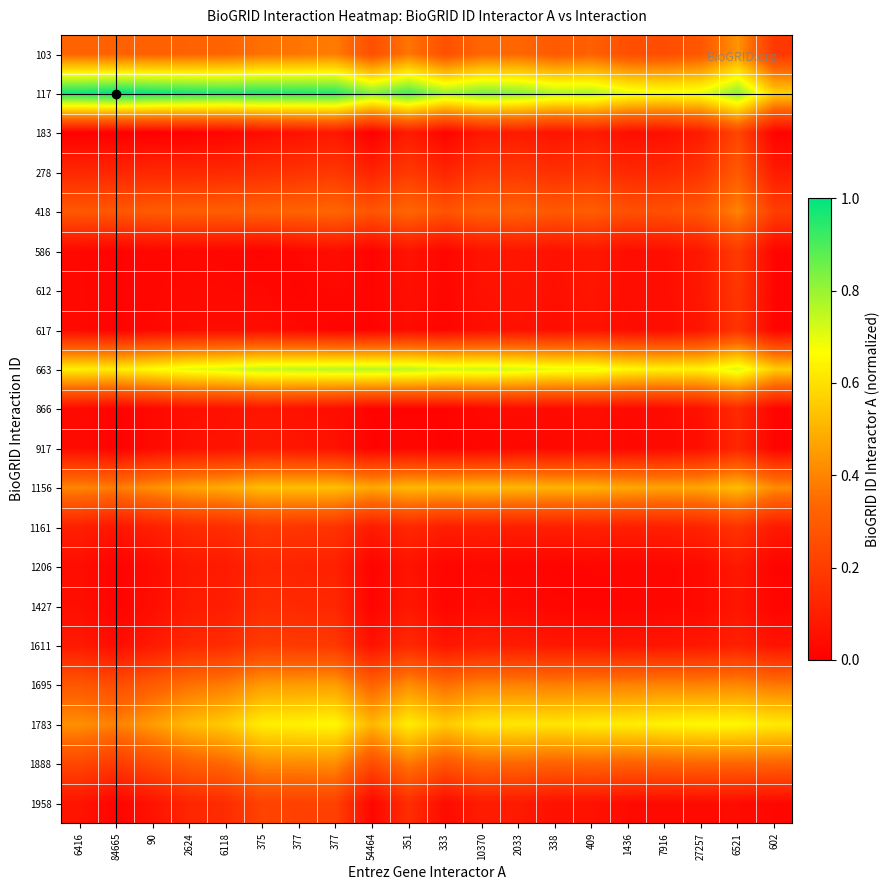

Reading left to right, transcribe all the data shown in this chart.

103: 6416=0.3	84665=0.3	90=0.3	2624=0.3	6118=0.3	375=0.4	377=0.4	377=0.4	54464=0.3	351=0.4	333=0.3	10370=0.3	2033=0.3	338=0.3	409=0.3	1436=0.3	7916=0.3	27257=0.3	6521=0.4	602=0.2
117: 6416=1.0	84665=1.0	90=1.0	2624=1.0	6118=1.0	375=1.0	377=1.0	377=0.9	54464=0.8	351=0.9	333=0.8	10370=0.8	2033=0.8	338=0.8	409=0.8	1436=0.7	7916=0.7	27257=0.7	6521=0.8	602=0.6
183: 6416=0.0	84665=0.0	90=0.0	2624=0.0	6118=0.0	375=0.0	377=0.1	377=0.1	54464=0.0	351=0.1	333=0.0	10370=0.1	2033=0.1	338=0.1	409=0.1	1436=0.0	7916=0.1	27257=0.1	6521=0.2	602=0.0
278: 6416=0.1	84665=0.1	90=0.1	2624=0.1	6118=0.1	375=0.2	377=0.2	377=0.2	54464=0.1	351=0.2	333=0.1	10370=0.2	2033=0.2	338=0.2	409=0.2	1436=0.1	7916=0.1	27257=0.2	6521=0.3	602=0.1
418: 6416=0.3	84665=0.3	90=0.3	2624=0.3	6118=0.3	375=0.3	377=0.3	377=0.3	54464=0.3	351=0.3	333=0.3	10370=0.3	2033=0.3	338=0.3	409=0.3	1436=0.3	7916=0.3	27257=0.3	6521=0.4	602=0.2
586: 6416=0.0	84665=0.0	90=0.0	2624=0.0	6118=0.0	375=0.0	377=0.0	377=0.0	54464=0.0	351=0.1	333=0.0	10370=0.1	2033=0.1	338=0.1	409=0.1	1436=0.0	7916=0.1	27257=0.1	6521=0.2	602=0.0
612: 6416=0.0	84665=0.0	90=0.0	2624=0.0	6118=0.0	375=0.0	377=0.0	377=0.0	54464=0.0	351=0.1	333=0.0	10370=0.1	2033=0.1	338=0.1	409=0.1	1436=0.0	7916=0.0	27257=0.1	6521=0.2	602=0.0
617: 6416=0.0	84665=0.0	90=0.0	2624=0.0	6118=0.0	375=0.0	377=0.0	377=0.0	54464=0.0	351=0.0	333=0.0	10370=0.0	2033=0.1	338=0.0	409=0.1	1436=0.0	7916=0.0	27257=0.1	6521=0.2	602=0.0
663: 6416=0.6	84665=0.6	90=0.7	2624=0.7	6118=0.7	375=0.7	377=0.8	377=0.8	54464=0.8	351=0.8	333=0.7	10370=0.7	2033=0.7	338=0.7	409=0.7	1436=0.7	7916=0.6	27257=0.6	6521=0.7	602=0.6
866: 6416=0.0	84665=0.0	90=0.0	2624=0.1	6118=0.1	375=0.1	377=0.1	377=0.0	54464=0.0	351=0.0	333=0.0	10370=0.0	2033=0.0	338=0.0	409=0.0	1436=0.0	7916=0.0	27257=0.1	6521=0.1	602=0.0
917: 6416=0.0	84665=0.0	90=0.0	2624=0.1	6118=0.1	375=0.1	377=0.1	377=0.1	54464=0.0	351=0.0	333=0.0	10370=0.0	2033=0.0	338=0.0	409=0.0	1436=0.0	7916=0.0	27257=0.1	6521=0.1	602=0.0
1156: 6416=0.4	84665=0.4	90=0.4	2624=0.5	6118=0.5	375=0.5	377=0.5	377=0.5	54464=0.5	351=0.5	333=0.5	10370=0.5	2033=0.5	338=0.5	409=0.5	1436=0.5	7916=0.5	27257=0.5	6521=0.5	602=0.4
1161: 6416=0.1	84665=0.1	90=0.1	2624=0.1	6118=0.1	375=0.2	377=0.2	377=0.2	54464=0.1	351=0.1	333=0.1	10370=0.1	2033=0.1	338=0.1	409=0.1	1436=0.1	7916=0.1	27257=0.1	6521=0.2	602=0.1
1206: 6416=0.0	84665=0.0	90=0.0	2624=0.1	6118=0.1	375=0.1	377=0.1	377=0.1	54464=0.0	351=0.1	333=0.0	10370=0.0	2033=0.0	338=0.0	409=0.0	1436=0.0	7916=0.0	27257=0.0	6521=0.1	602=0.0
1427: 6416=0.1	84665=0.0	90=0.0	2624=0.1	6118=0.1	375=0.1	377=0.1	377=0.1	54464=0.0	351=0.1	333=0.0	10370=0.0	2033=0.0	338=0.0	409=0.0	1436=0.0	7916=0.0	27257=0.0	6521=0.1	602=0.0
1611: 6416=0.1	84665=0.0	90=0.1	2624=0.1	6118=0.1	375=0.2	377=0.2	377=0.2	54464=0.1	351=0.1	333=0.1	10370=0.1	2033=0.1	338=0.1	409=0.1	1436=0.1	7916=0.1	27257=0.1	6521=0.1	602=0.1
1695: 6416=0.3	84665=0.3	90=0.3	2624=0.4	6118=0.4	375=0.4	377=0.5	377=0.5	54464=0.3	351=0.4	333=0.4	10370=0.4	2033=0.4	338=0.4	409=0.4	1436=0.4	7916=0.4	27257=0.4	6521=0.4	602=0.4
1783: 6416=0.4	84665=0.4	90=0.5	2624=0.5	6118=0.6	375=0.6	377=0.6	377=0.7	54464=0.5	351=0.6	333=0.6	10370=0.6	2033=0.6	338=0.6	409=0.6	1436=0.6	7916=0.6	27257=0.7	6521=0.7	602=0.6
1888: 6416=0.2	84665=0.2	90=0.2	2624=0.3	6118=0.3	375=0.4	377=0.4	377=0.4	54464=0.2	351=0.4	333=0.3	10370=0.3	2033=0.3	338=0.3	409=0.3	1436=0.3	7916=0.3	27257=0.3	6521=0.3	602=0.3
1958: 6416=0.1	84665=0.0	90=0.1	2624=0.1	6118=0.1	375=0.2	377=0.2	377=0.2	54464=0.0	351=0.2	333=0.0	10370=0.1	2033=0.1	338=0.1	409=0.1	1436=0.0	7916=0.0	27257=0.0	6521=0.0	602=0.0